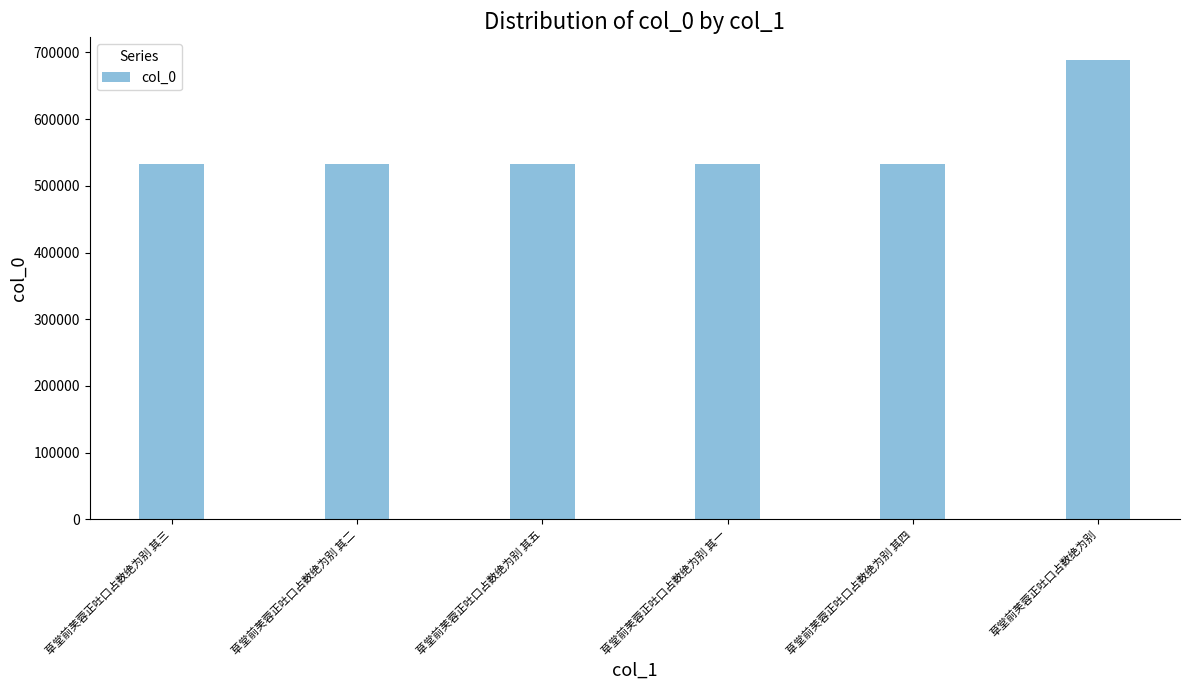

True or false: the data shows 345478 at 草堂前芙蓉正吐口占数绝为别 其四.

False